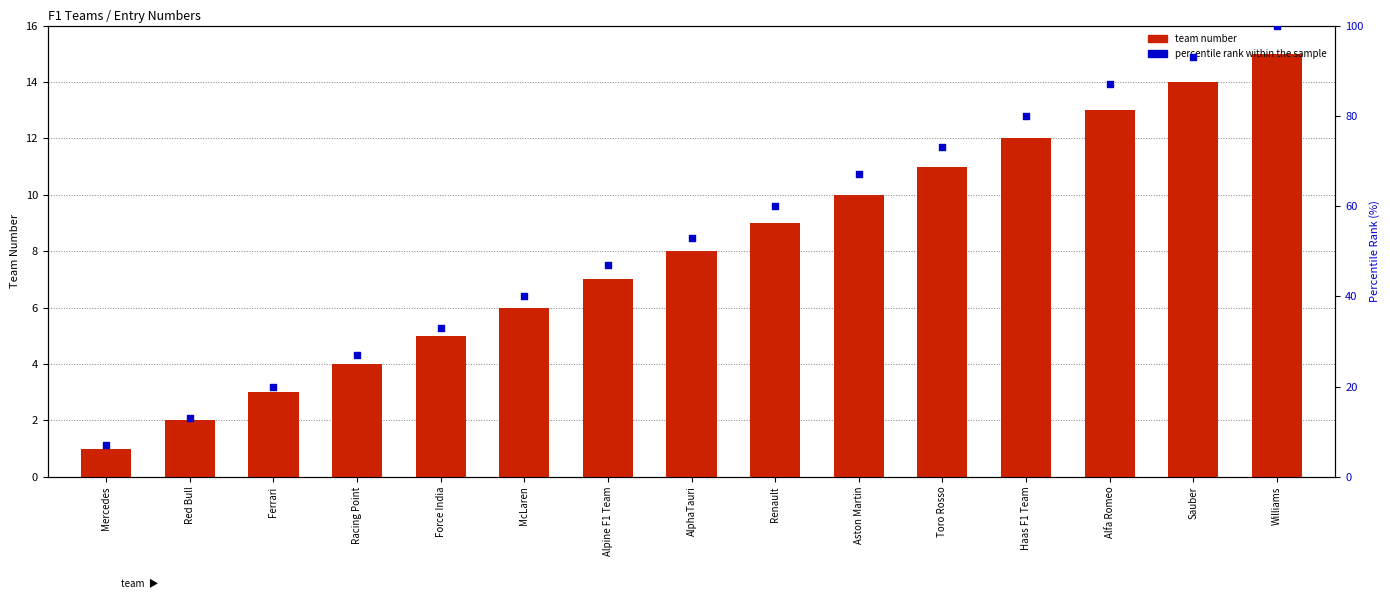

Which series has the largest total across all categories?

percentile rank within the sample